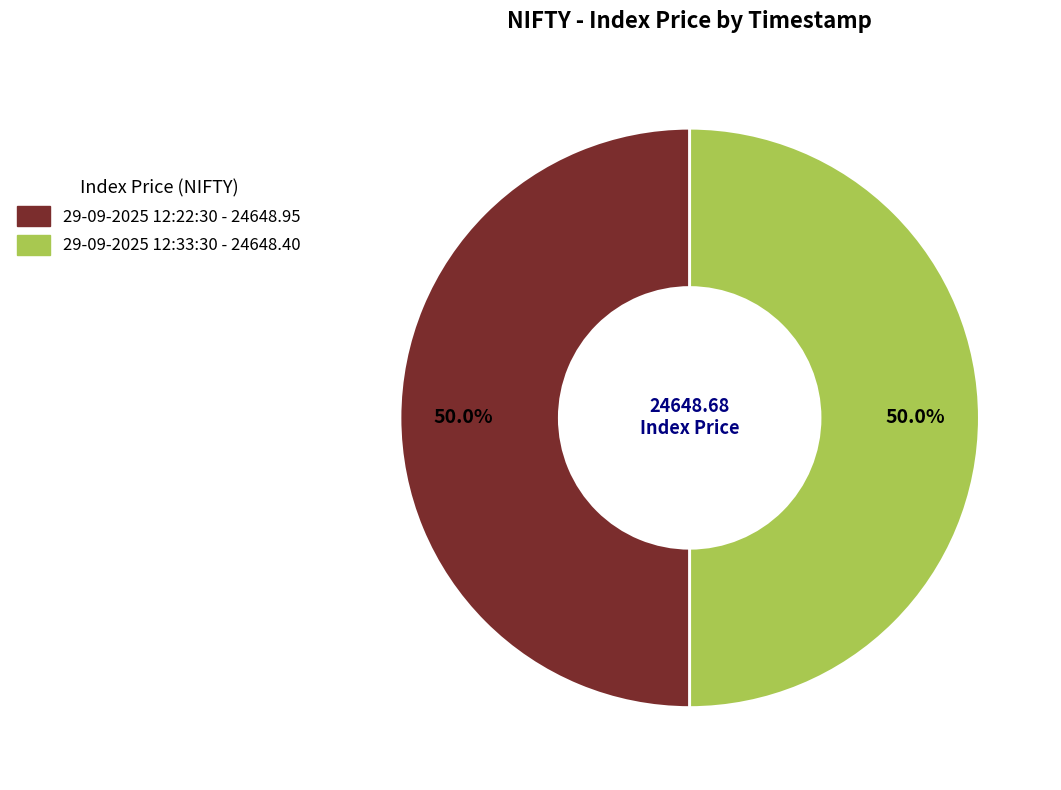

How much of the chart is everything except 29-09-2025 12:22:30?

50.0%